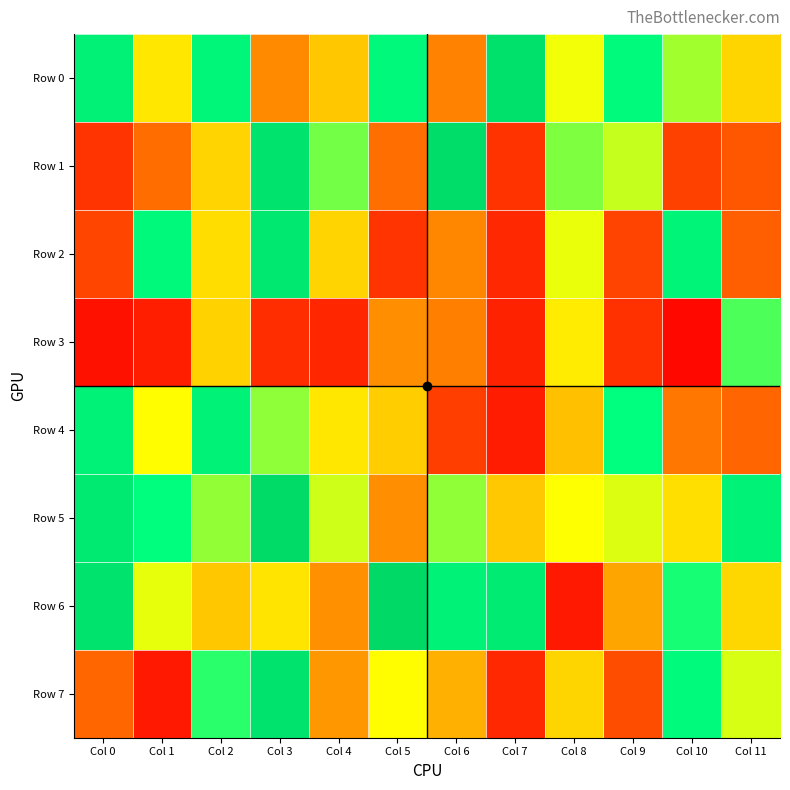

Which series has the largest range (max minus min)?

Row 6